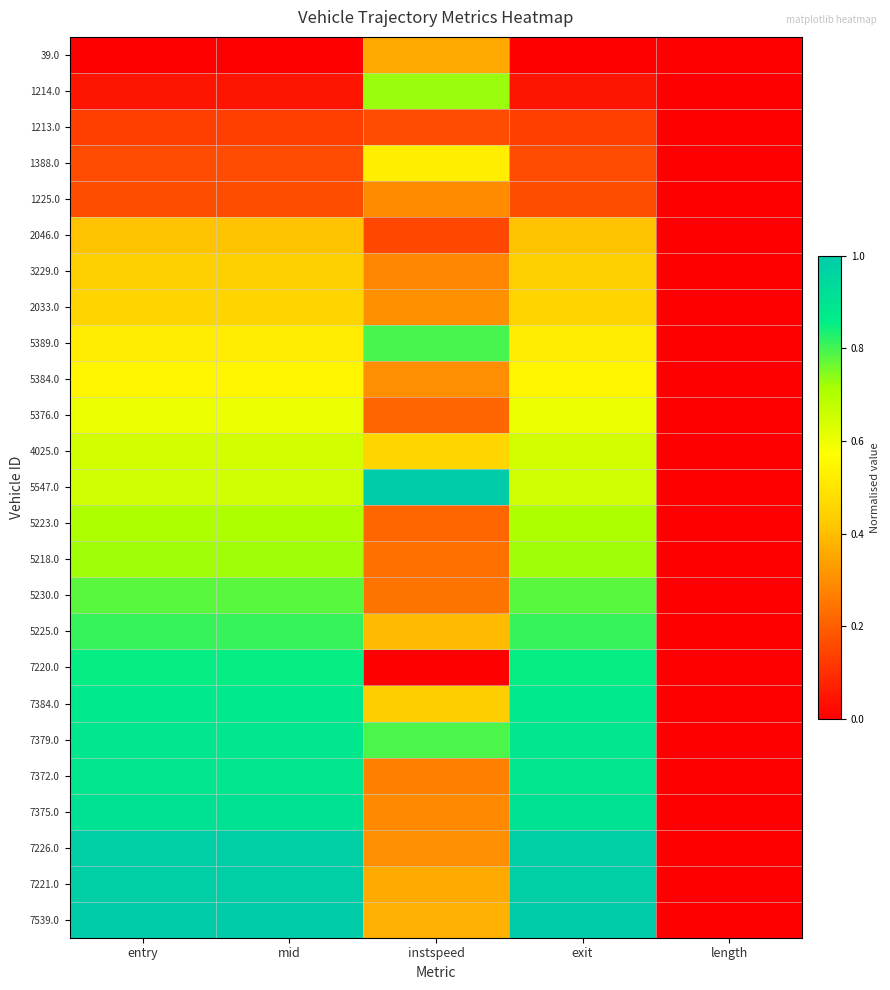

At how many categories does at least one series exceed 0?

4